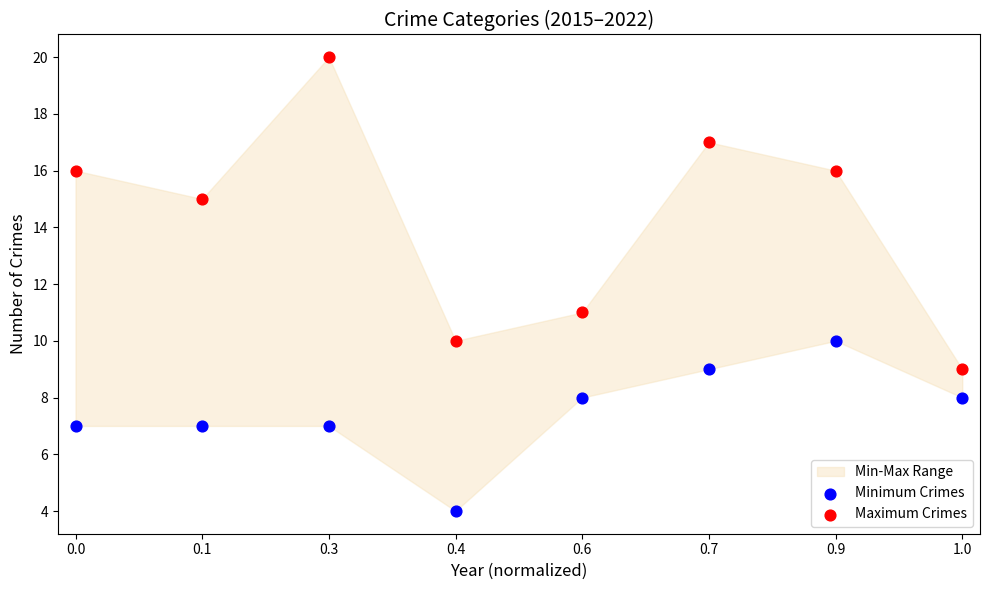

Which series has the widest spread of Y values?

Maximum Crimes